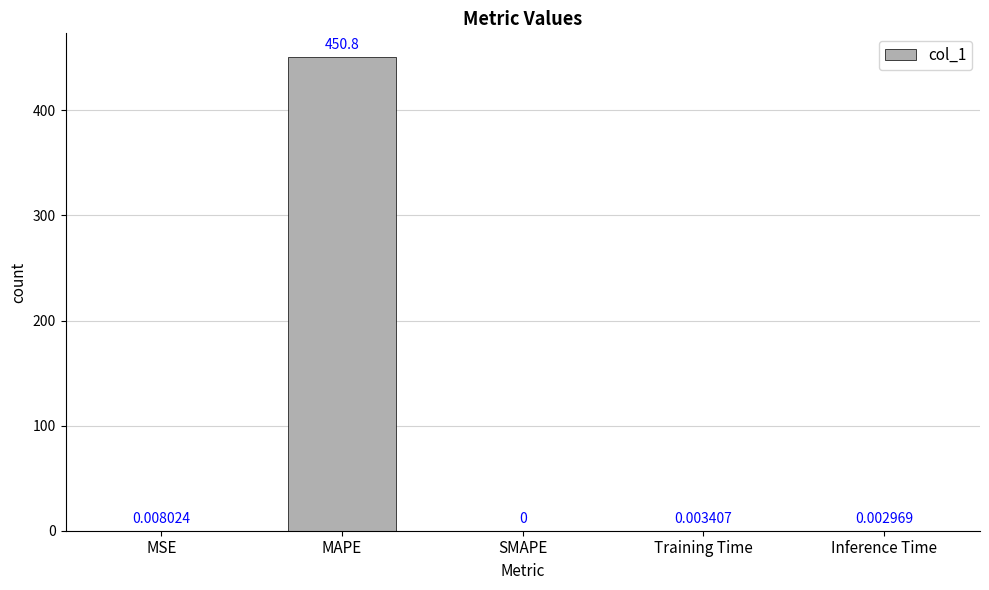

What is the maximum value shown in the chart?

450.8